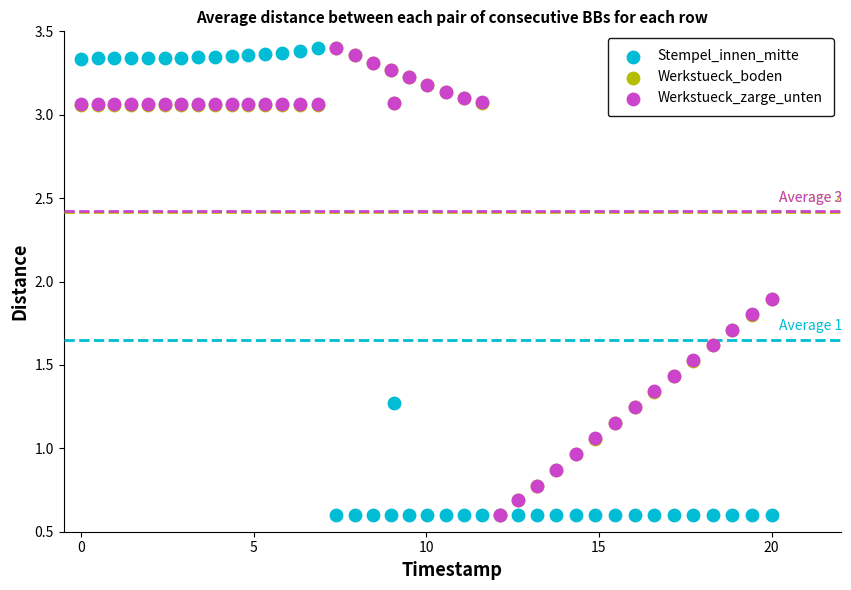

What are all the series names shown in the legend?

Stempel_innen_mitte, Werkstueck_boden, Werkstueck_zarge_unten